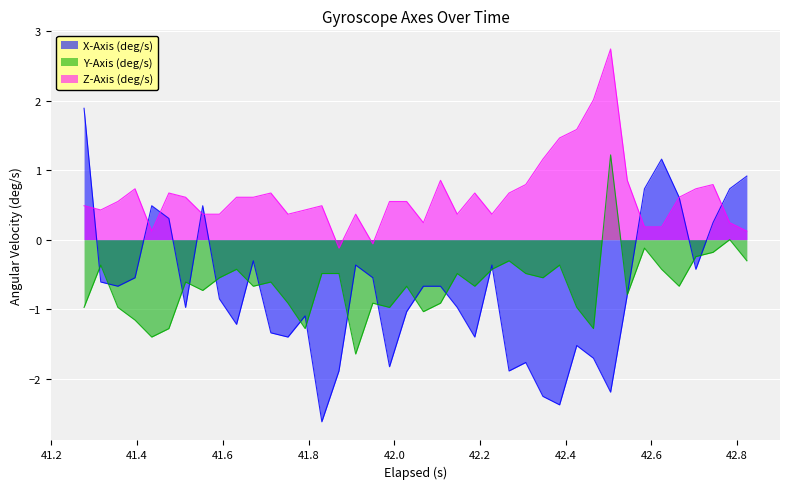

What is the value of the X-Axis (deg/s) point at the 19th from the left?

-1.8